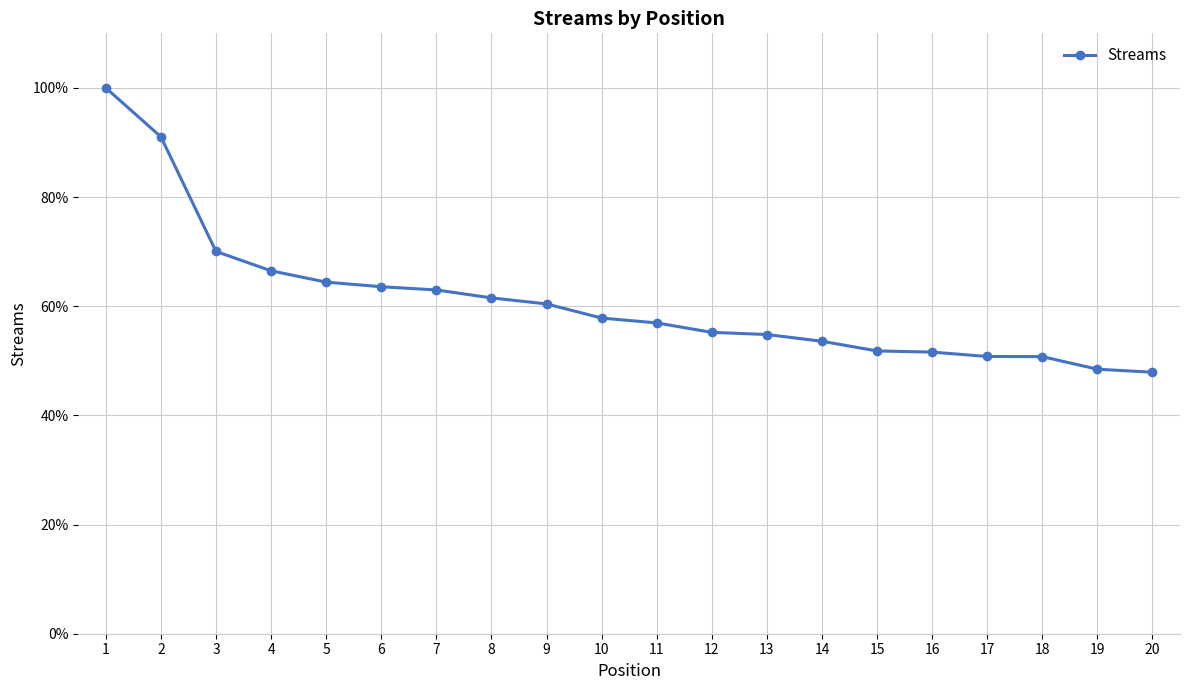

What is the minimum value shown in the chart?

47.9